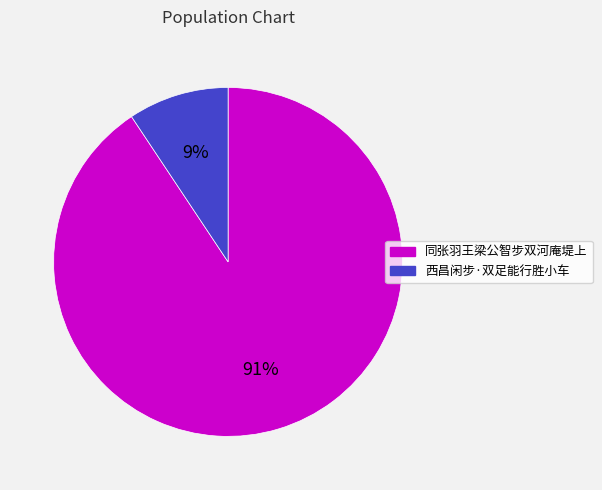

What is the largest slice in the pie chart?

同张羽王梁公智步双河庵堤上